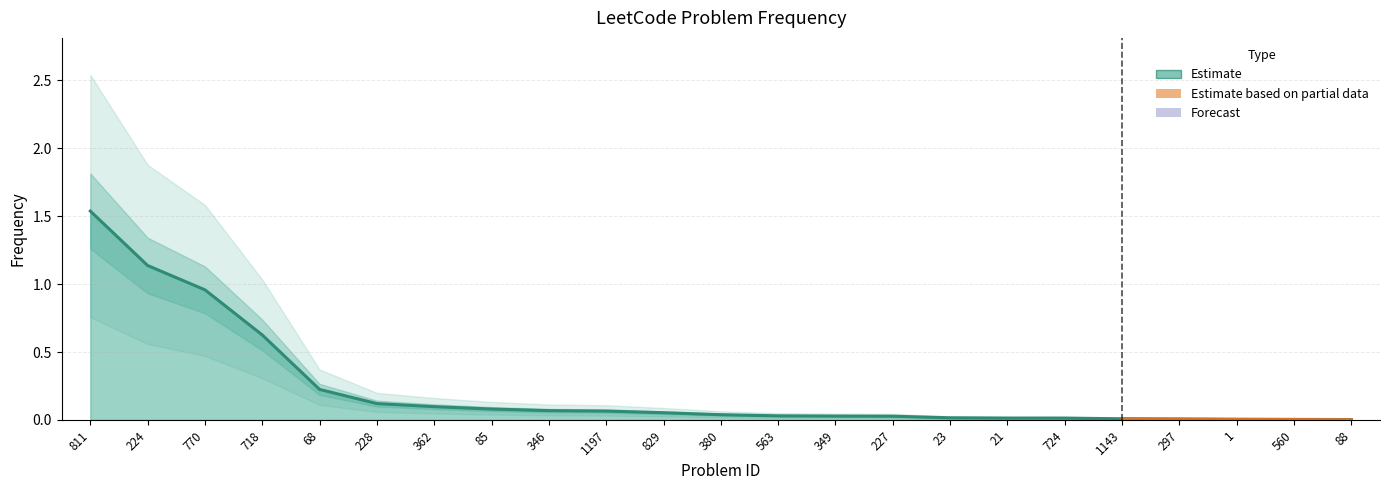

What position from the left is 829?

11